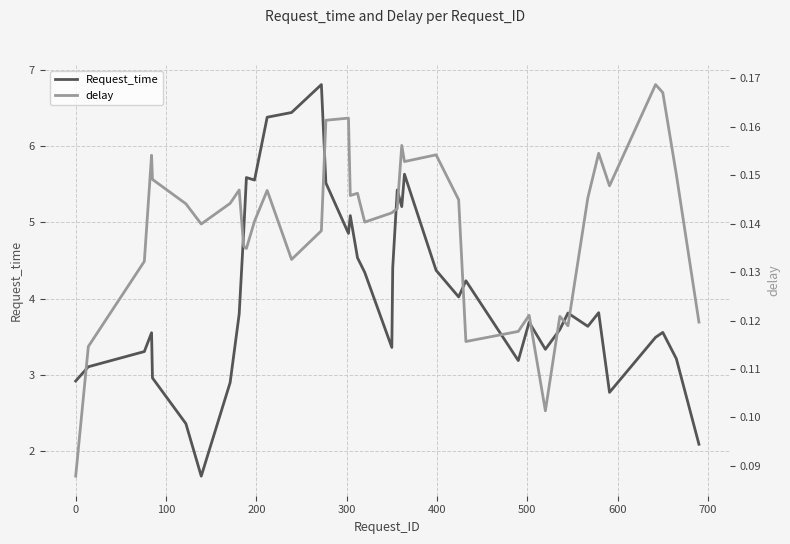

Reading right to left, extract all data points from this chart.

Request_time: 2.1	3.2	3.6	3.5	2.8	3.8	3.6	3.8	3.6	3.3	3.7	3.2	4.2	4.0	4.4	5.6	5.2	5.4	4.4	3.4	4.3	4.5	5.1	4.9	5.5	6.8	6.4	6.4	5.6	5.6	4.9	3.8	2.9	1.7	2.4	3.0	3.6	3.3	3.1	2.9
delay: 0.1	0.2	0.2	0.2	0.1	0.2	0.1	0.1	0.1	0.1	0.1	0.1	0.1	0.1	0.2	0.2	0.2	0.1	0.1	0.1	0.1	0.1	0.1	0.2	0.2	0.1	0.1	0.1	0.1	0.1	0.1	0.1	0.1	0.1	0.1	0.1	0.2	0.1	0.1	0.1